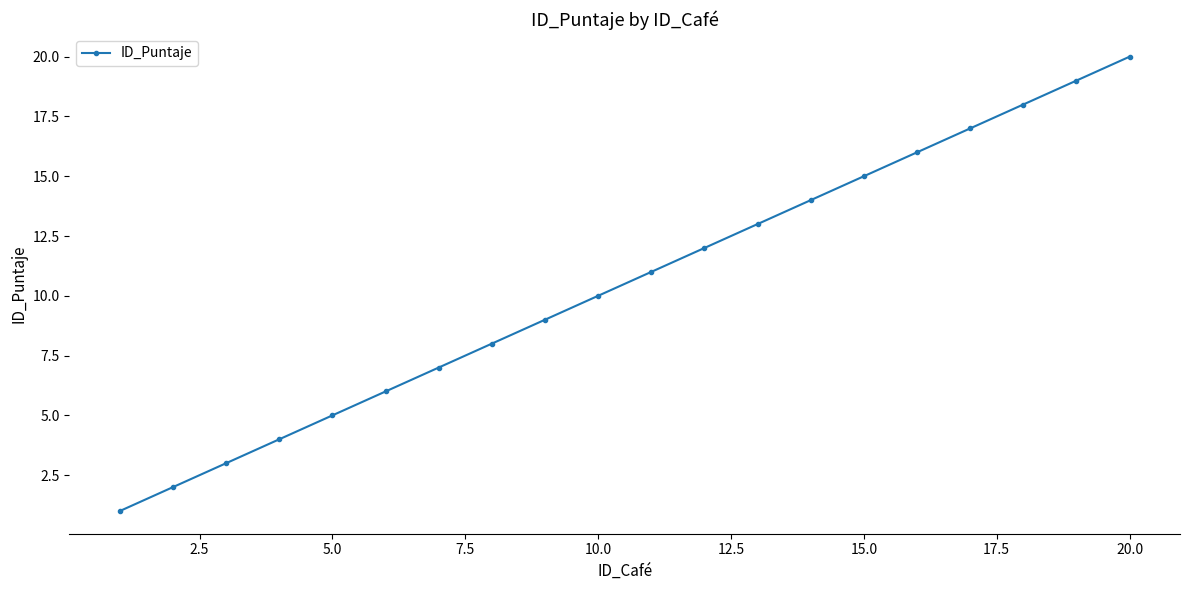

What is the difference between the maximum and minimum values?

19